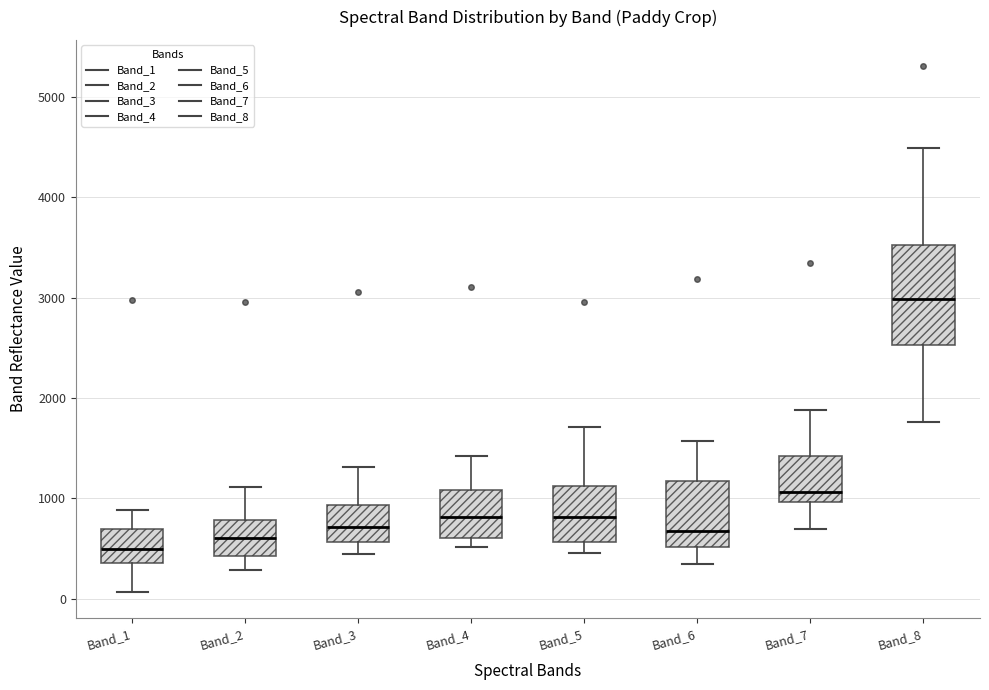

Which box has the highest median line?

Band_8